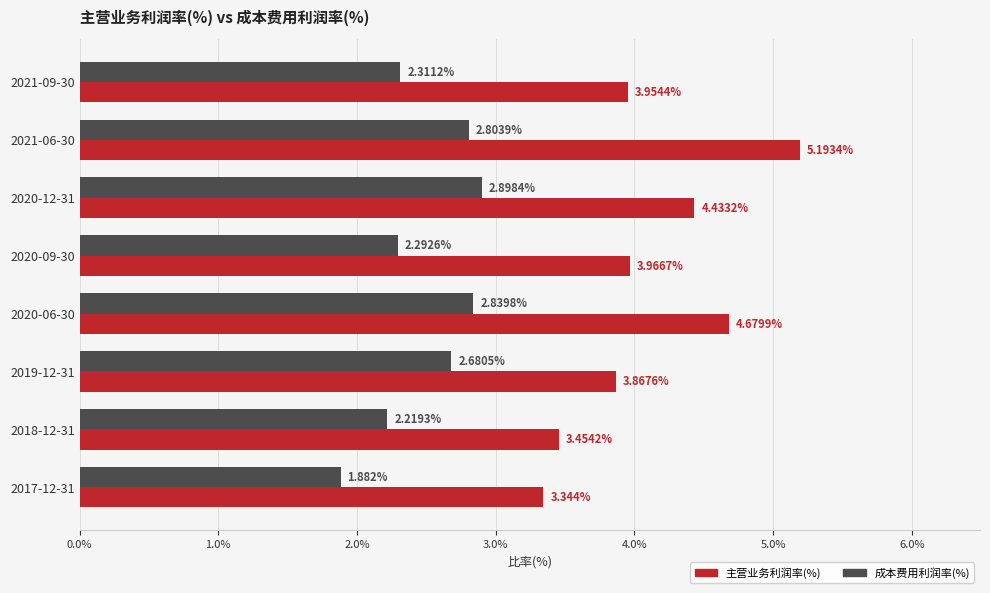

Which series has the largest total across all categories?

主营业务利润率(%)